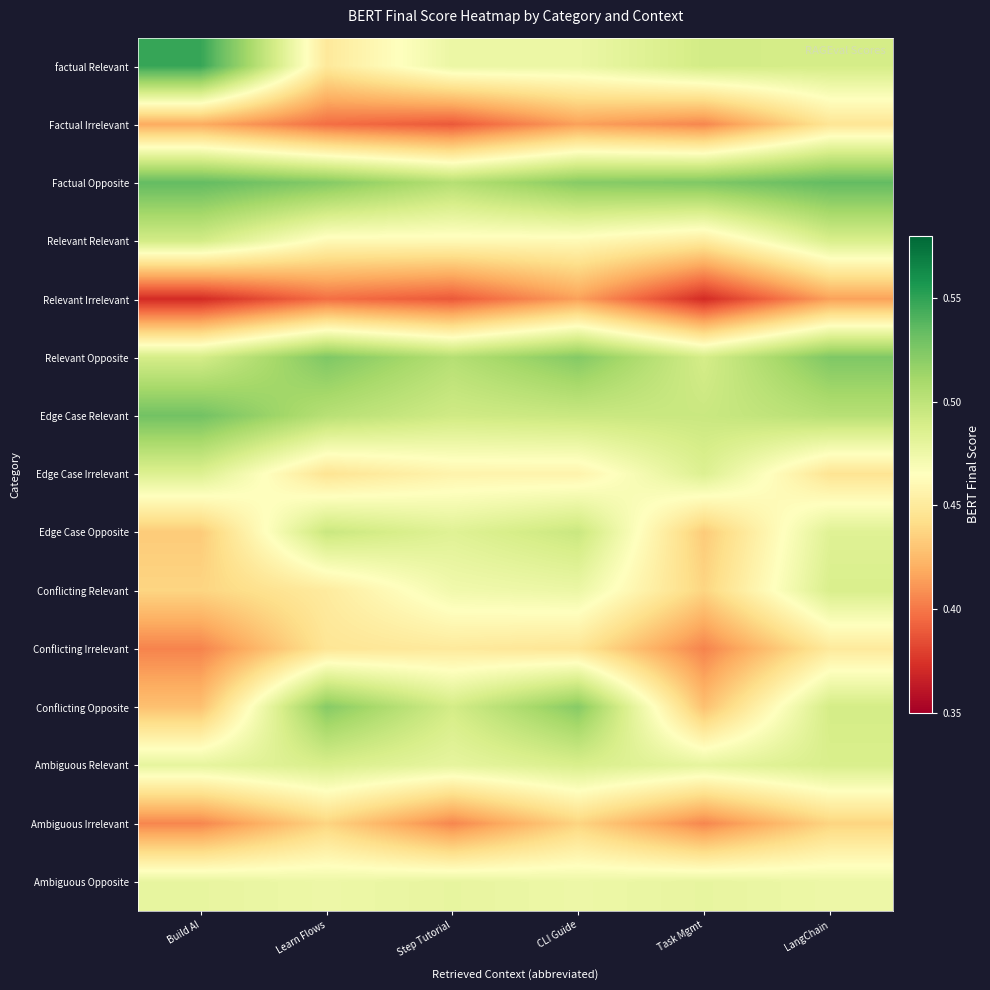

Count the number of categories in the chart.

6